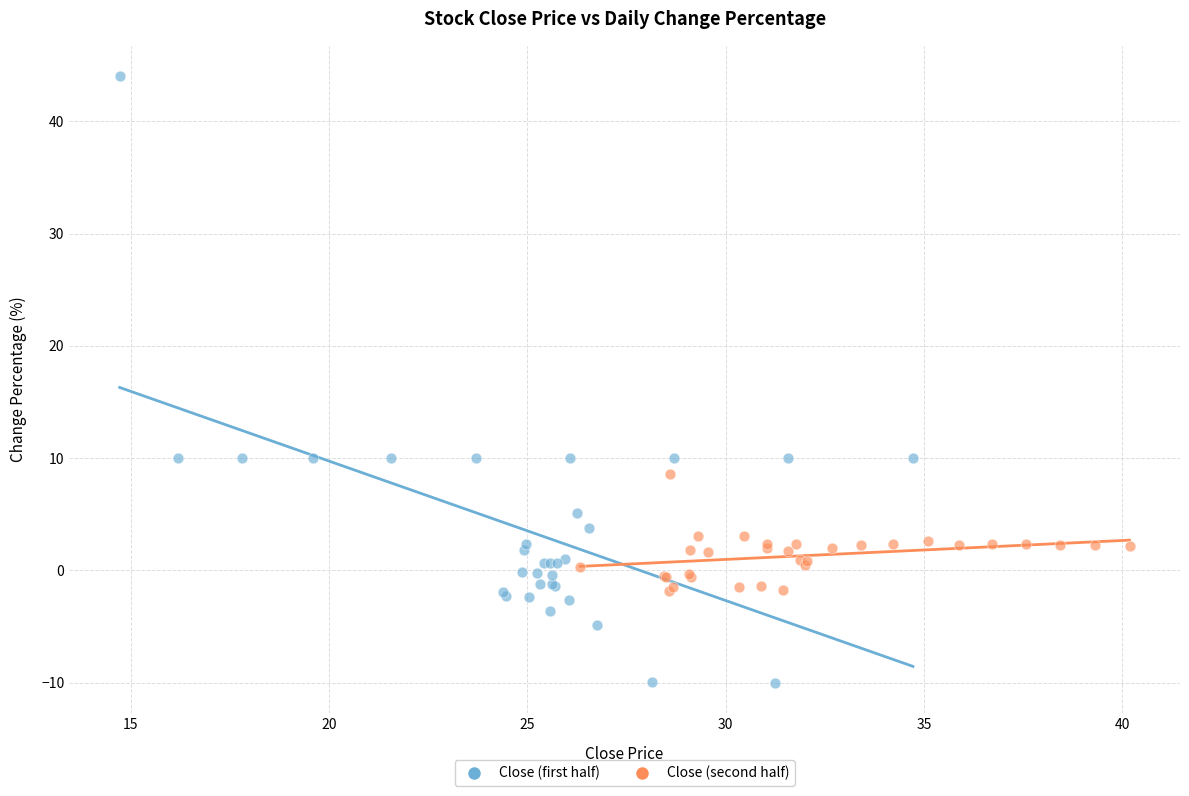

Which series has the widest spread of Y values?

Close (first half)